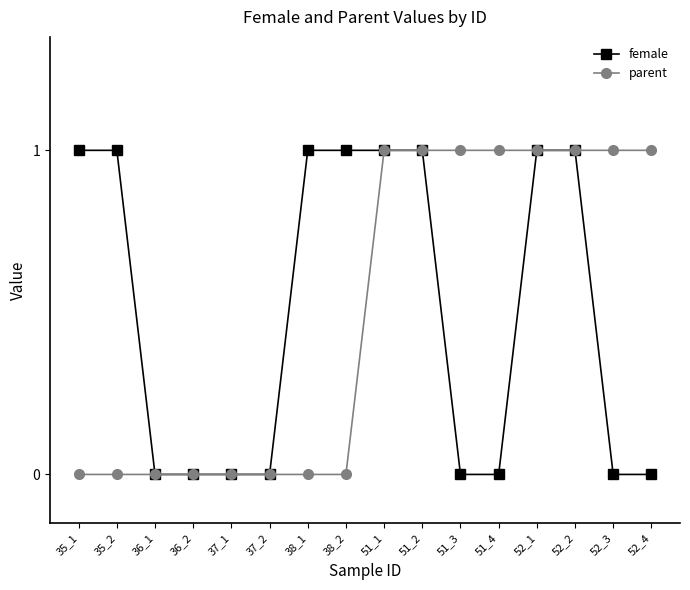

The female series shows 0 at 35_1. True or false?

False